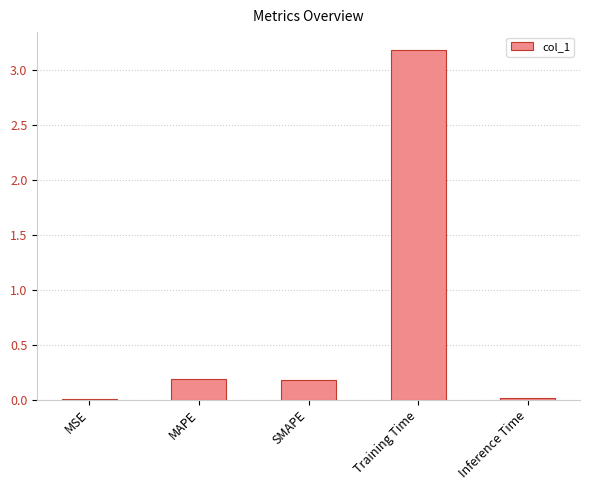

What is the greatest value displayed?

3.2